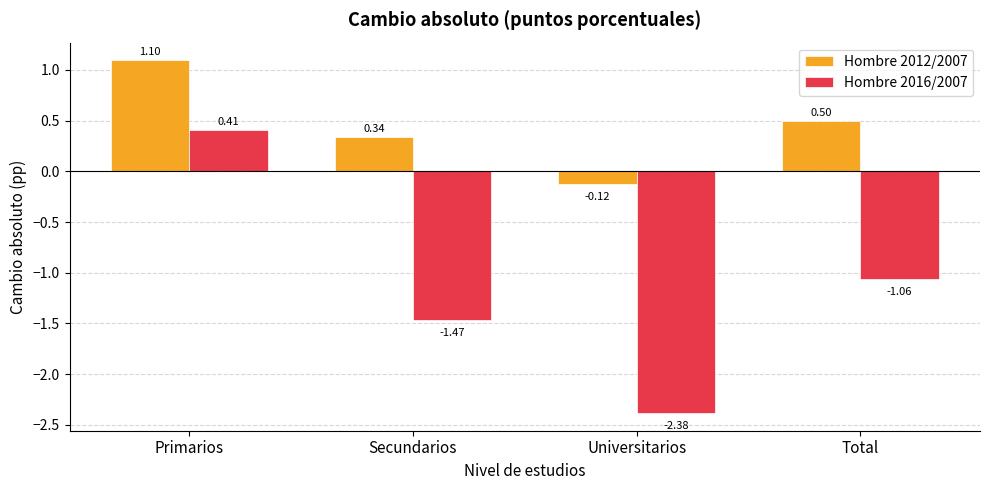

Rank the categories by Hombre 2012/2007 value from highest to lowest.

Primarios, Total, Secundarios, Universitarios